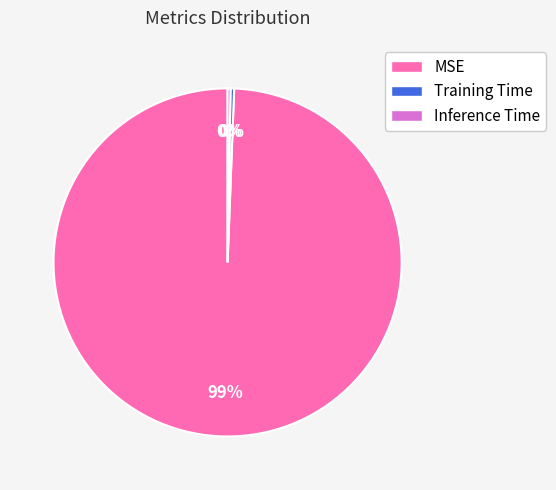

Is the sum of Training Time and MSE greater than half?

Yes